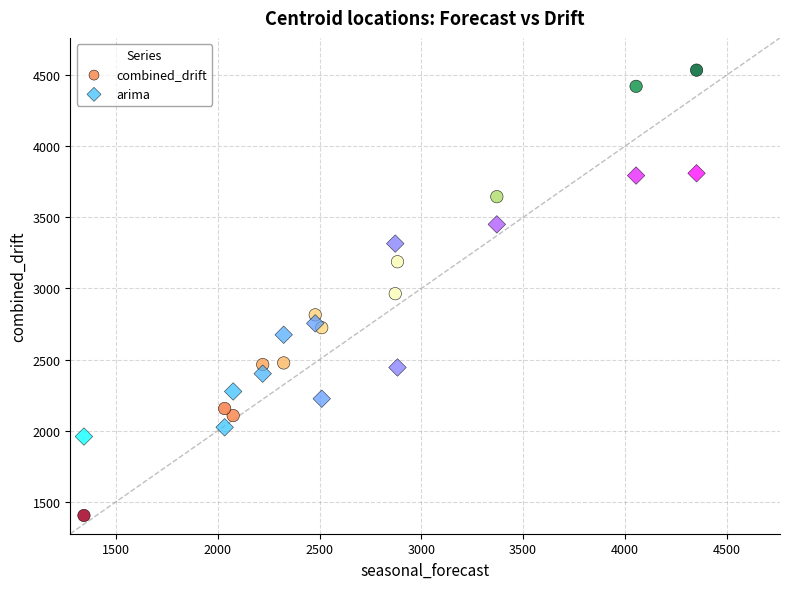

What are all the series names shown in the legend?

combined_drift, arima